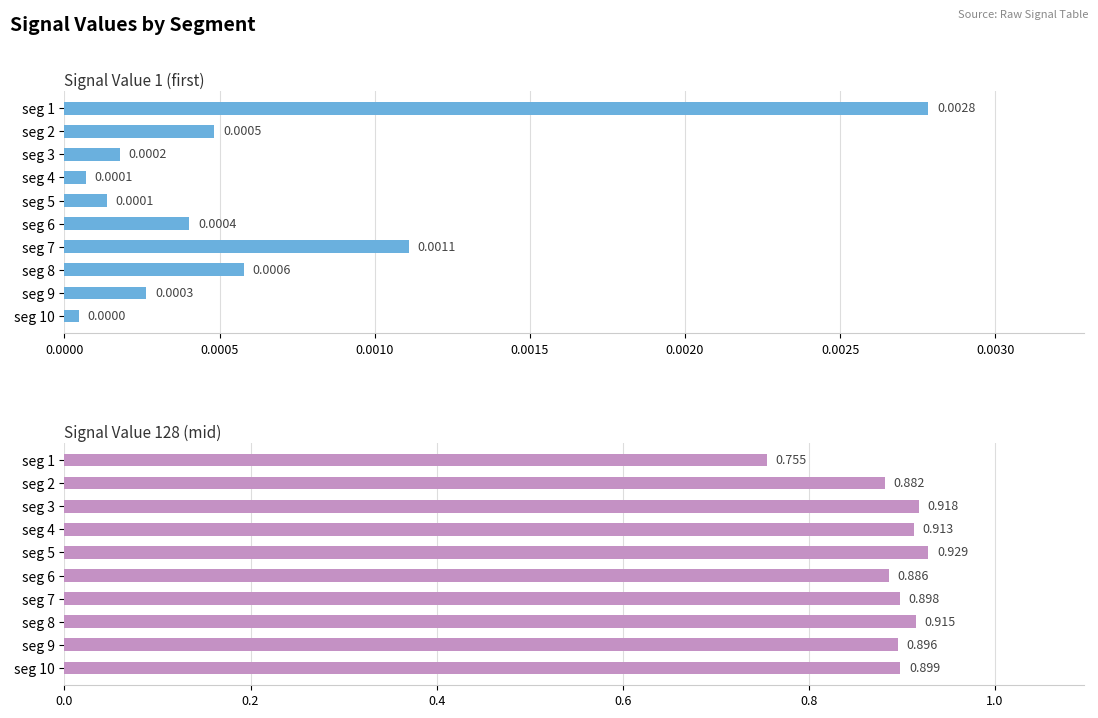

How many bars are there in each group?

2